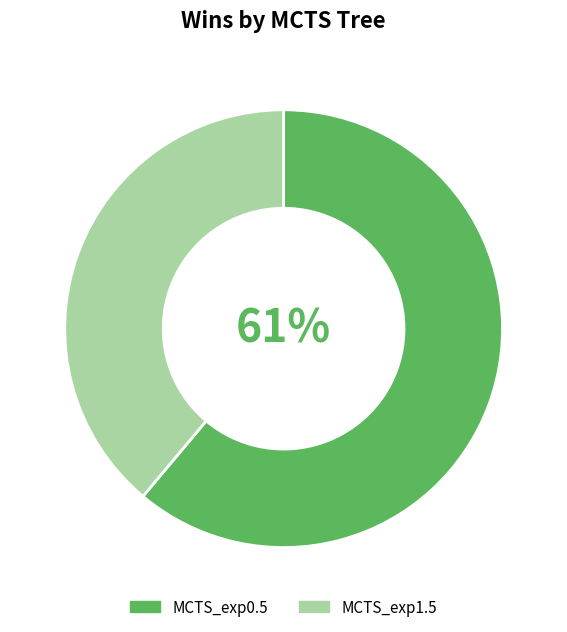

Is there any slice that represents more than half of the pie?

Yes